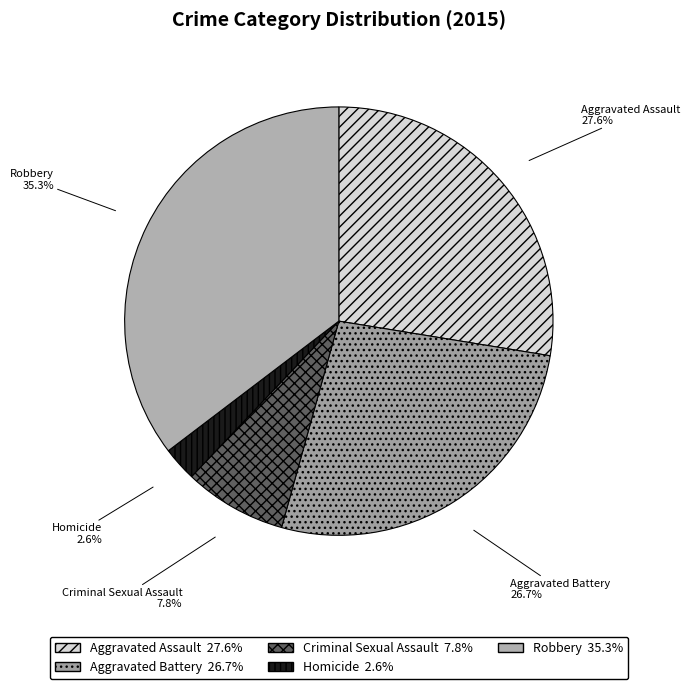

Do Robbery and Aggravated Assault together represent more than half of the pie?

Yes